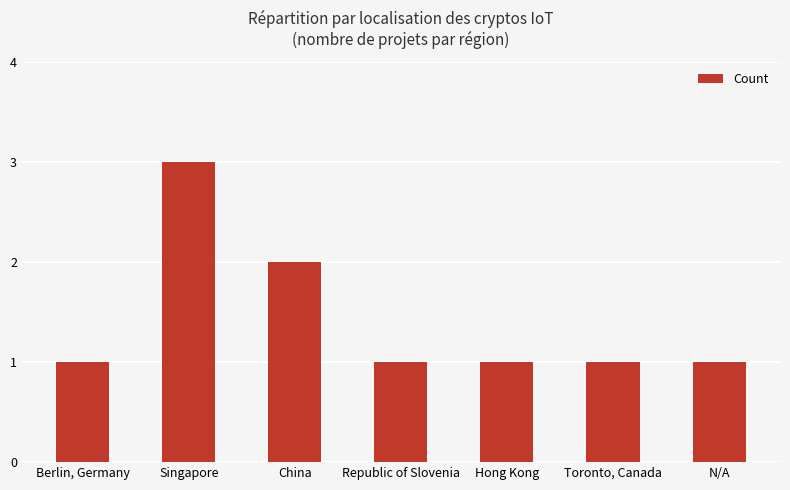

What position from the left is China?

3